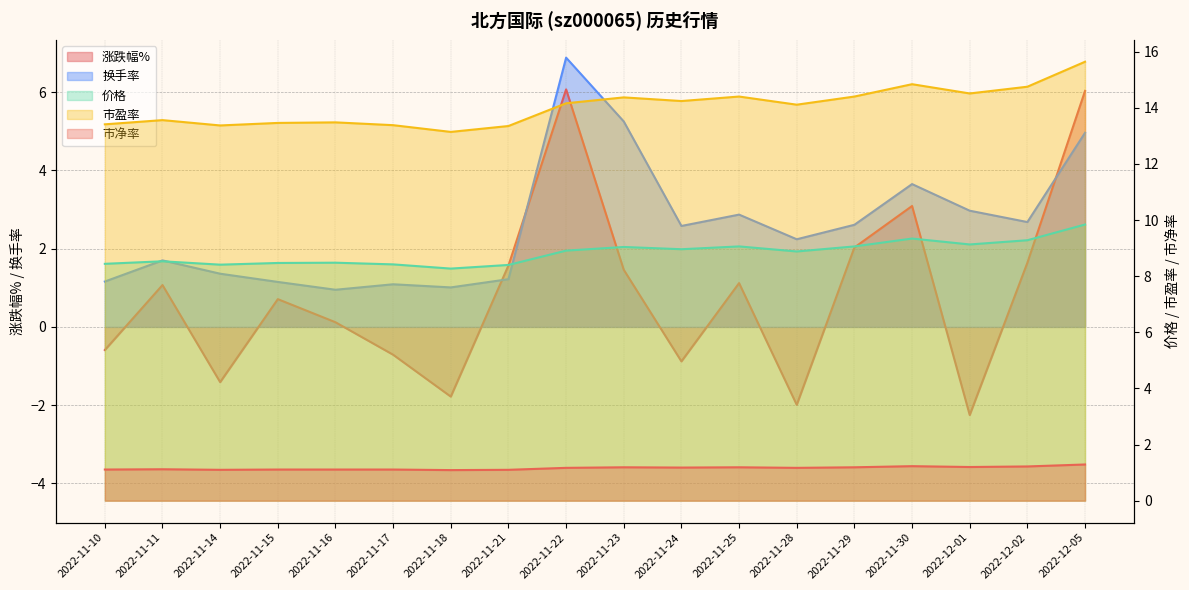

True or false: 价格 and 市盈率 intersect in this chart.

False